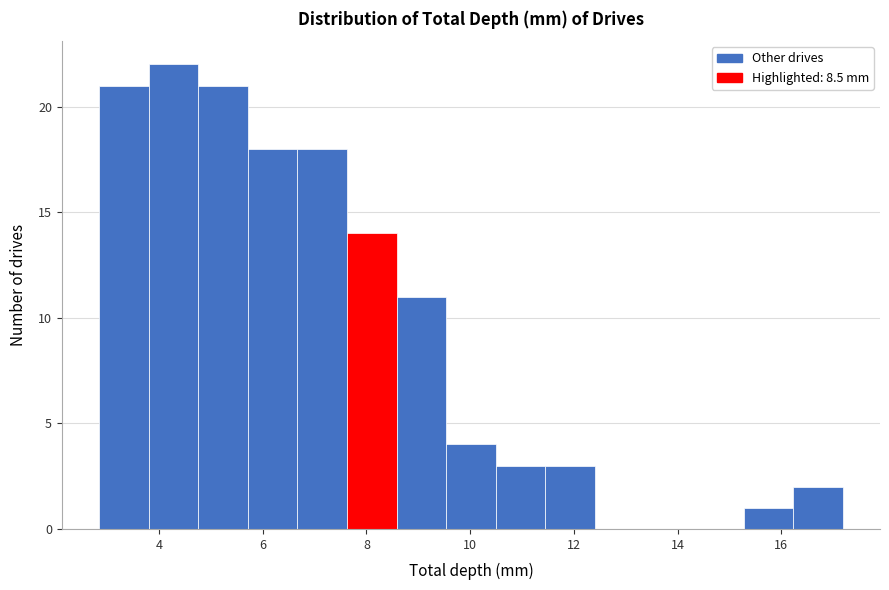

Over which range of the x-axis is the bar tallest?

3.8 to 4.8